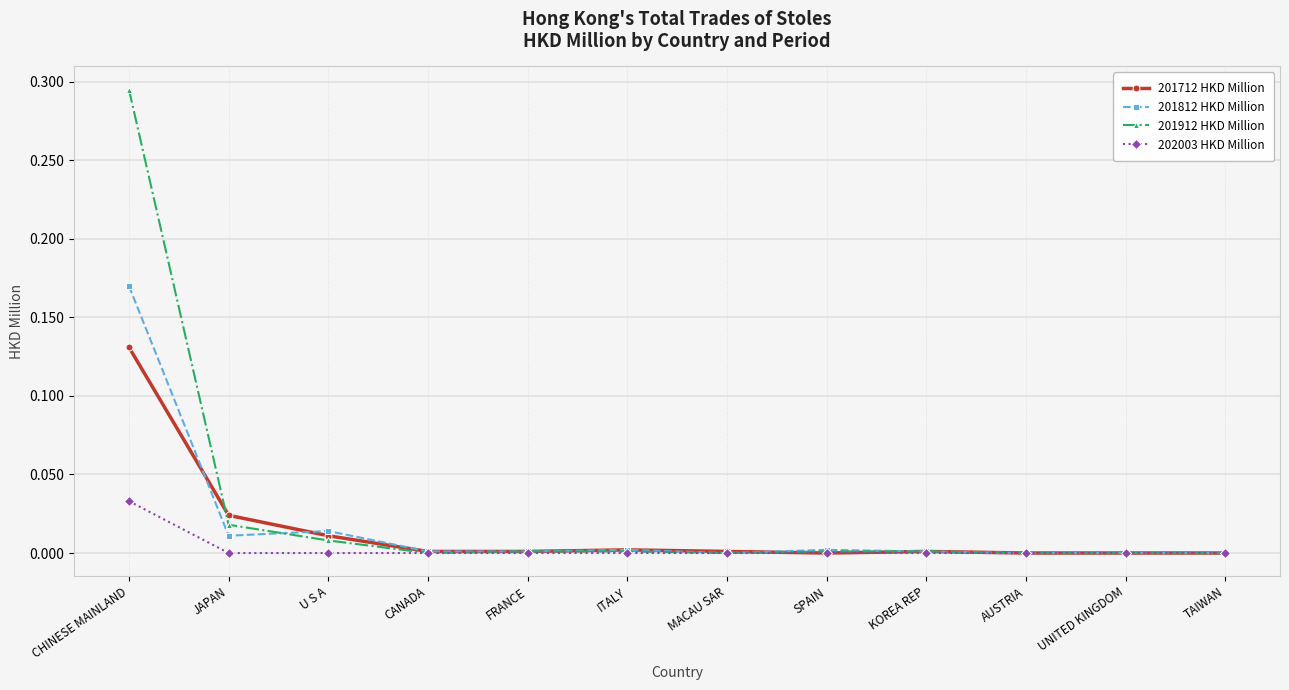

Is it true that 201912 HKD Million equals 0.0 at SPAIN?

True